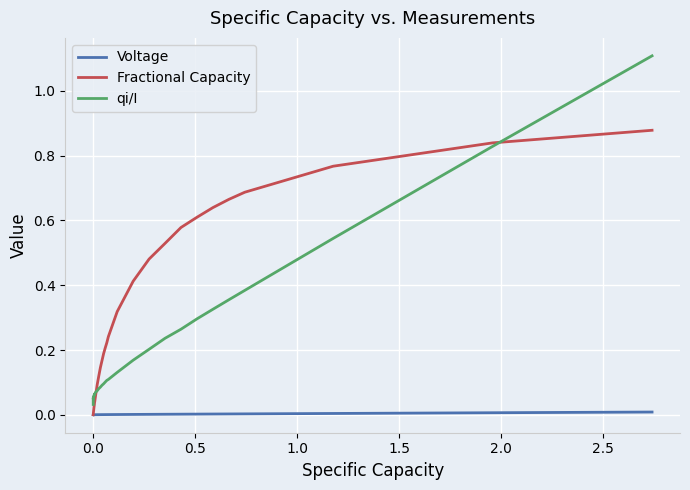

Which series has the largest range (max minus min)?

qi/I